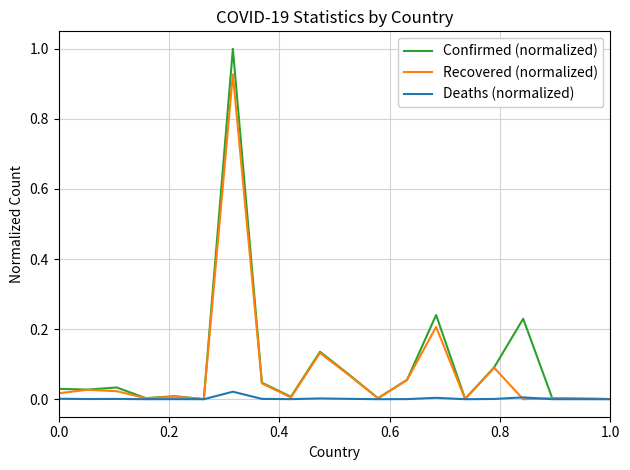

Which series has the largest total across all categories?

Confirmed (normalized)